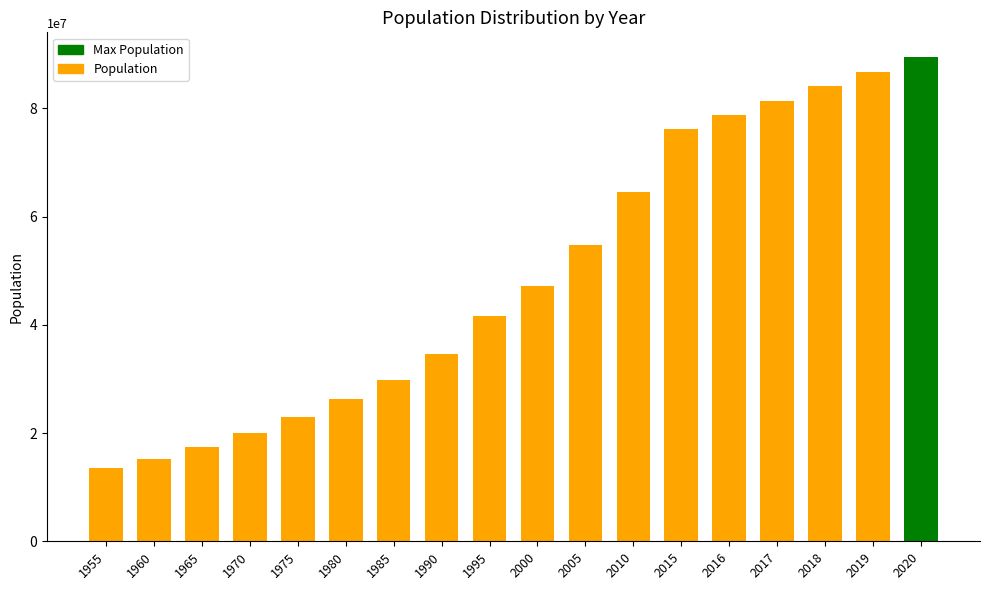

List the labels in order of value, smallest first.

1955, 1960, 1965, 1970, 1975, 1980, 1985, 1990, 1995, 2000, 2005, 2010, 2015, 2016, 2017, 2018, 2019, 2020